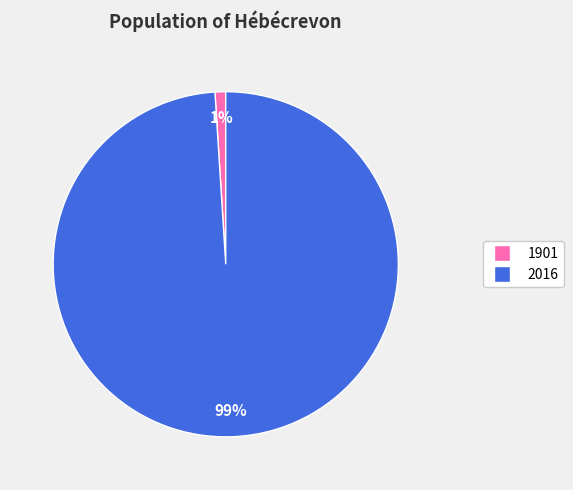

To the nearest percent, what is the average slice percentage?

50%